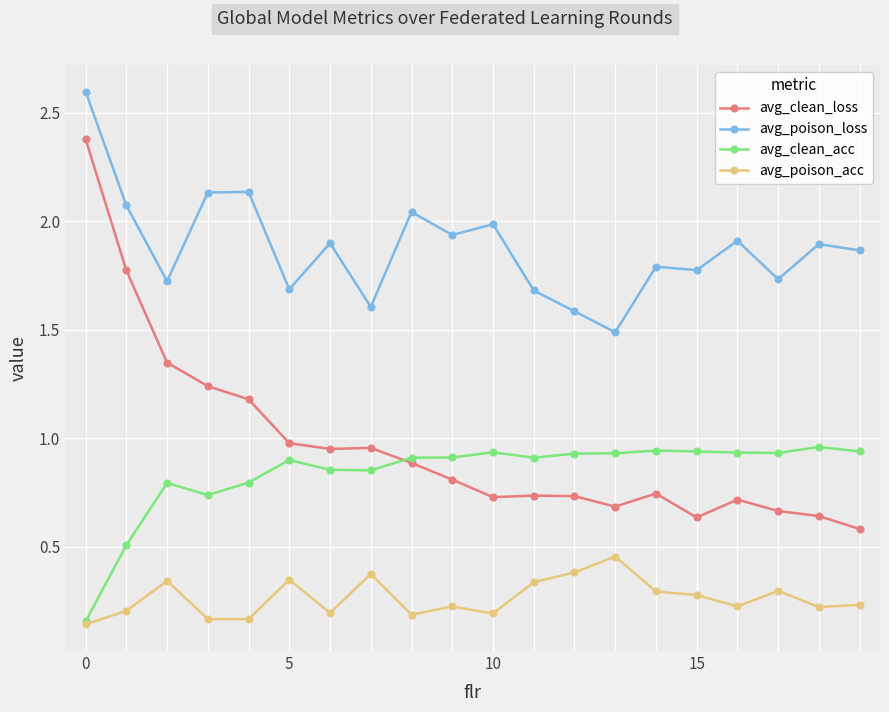

Rank the series by their maximum value, from highest to lowest.

avg_poison_loss, avg_clean_loss, avg_clean_acc, avg_poison_acc